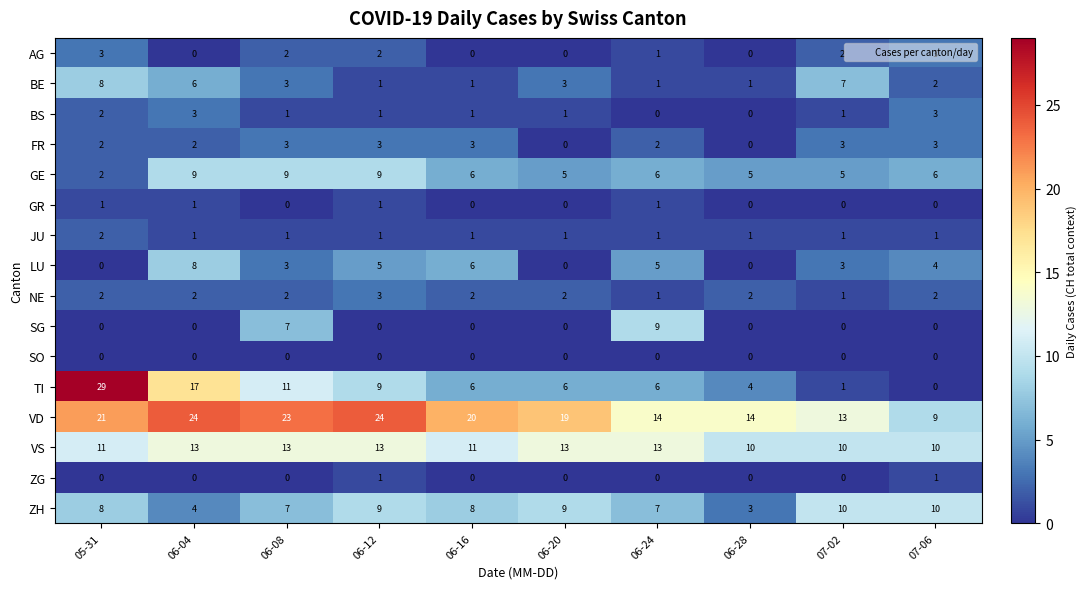

Count the number of data series in this chart.

16